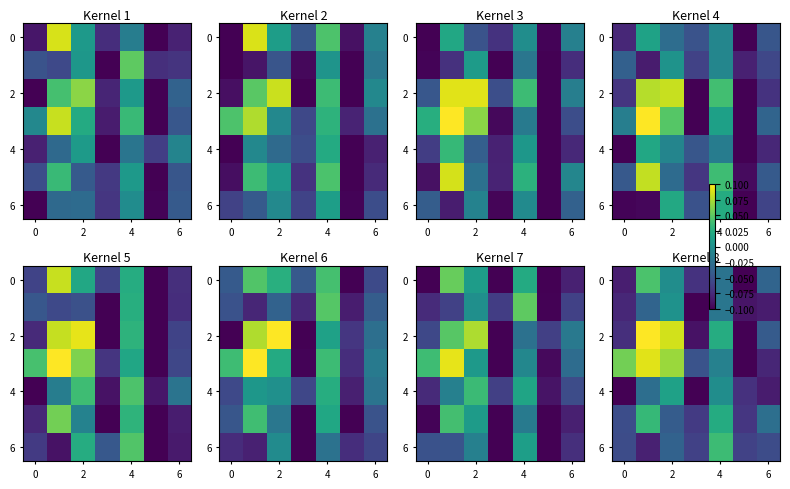

What is the minimum value shown in the chart?

-0.1